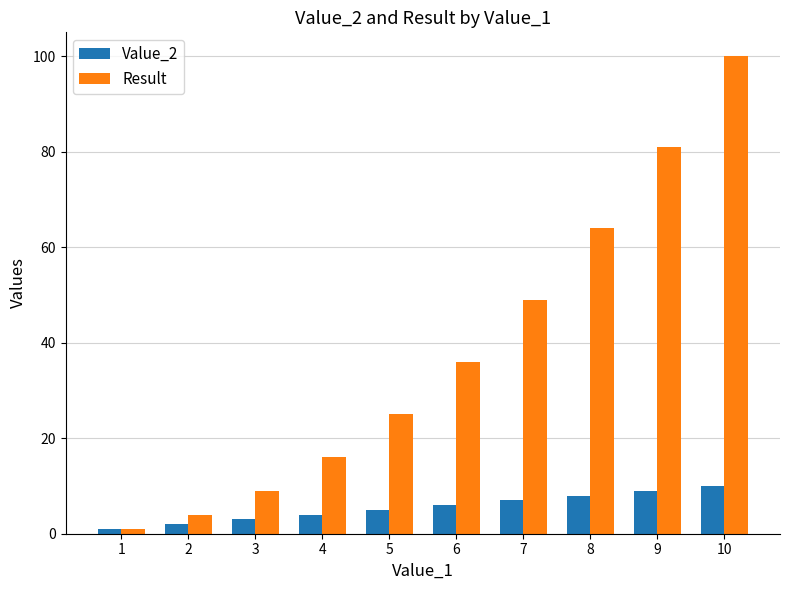

Reading left to right, extract all data points from this chart.

Value_2: 1	2	3	4	5	6	7	8	9	10
Result: 1	4	9	16	25	36	49	64	81	100